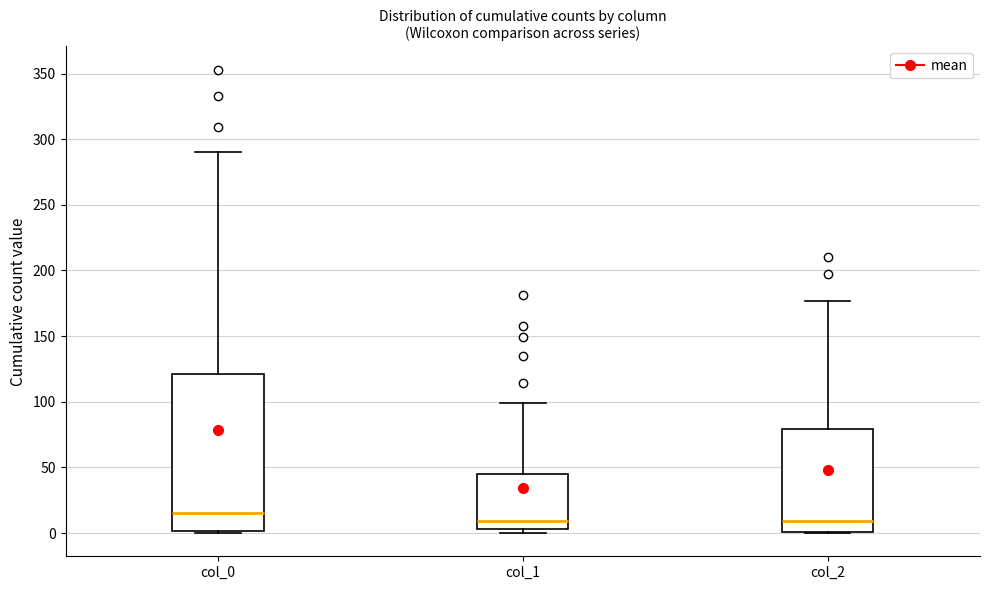

Which box is the tallest, from its lower edge to its upper edge?

col_0